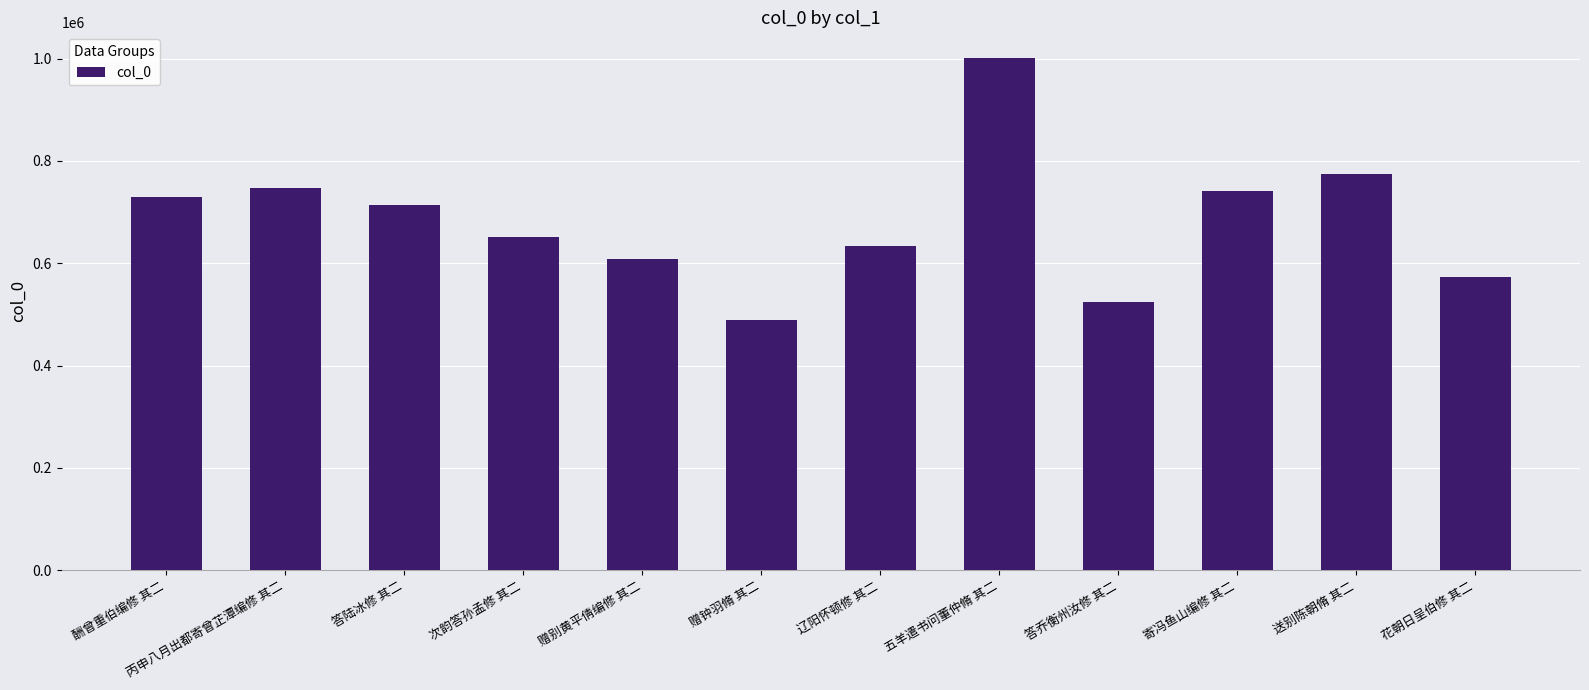

What is the smallest value displayed?

488561